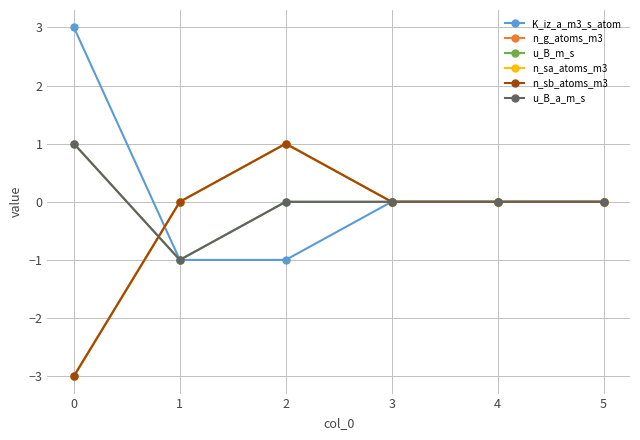

Is this an area chart (filled region under the line)?

No